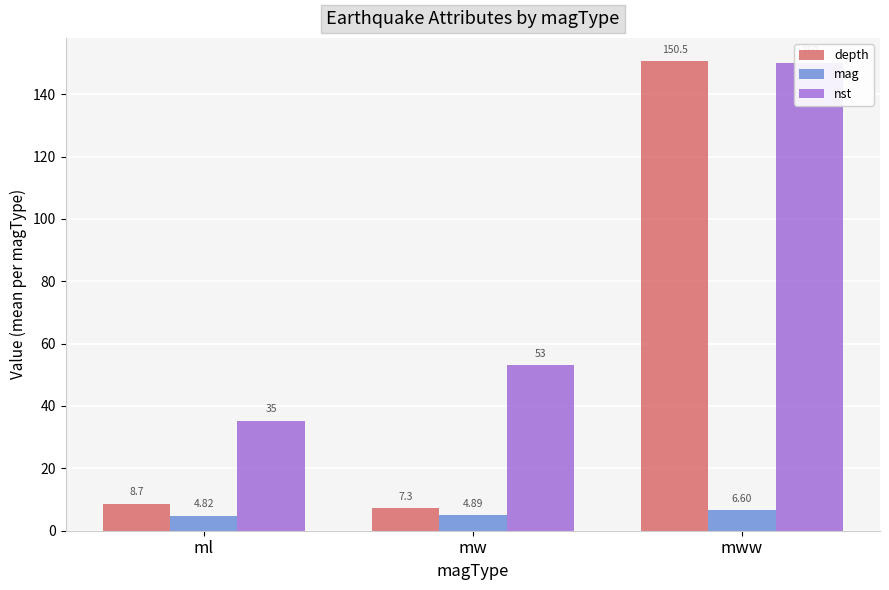

Is the value of nst at mww greater than the value of mag at mww?

Yes